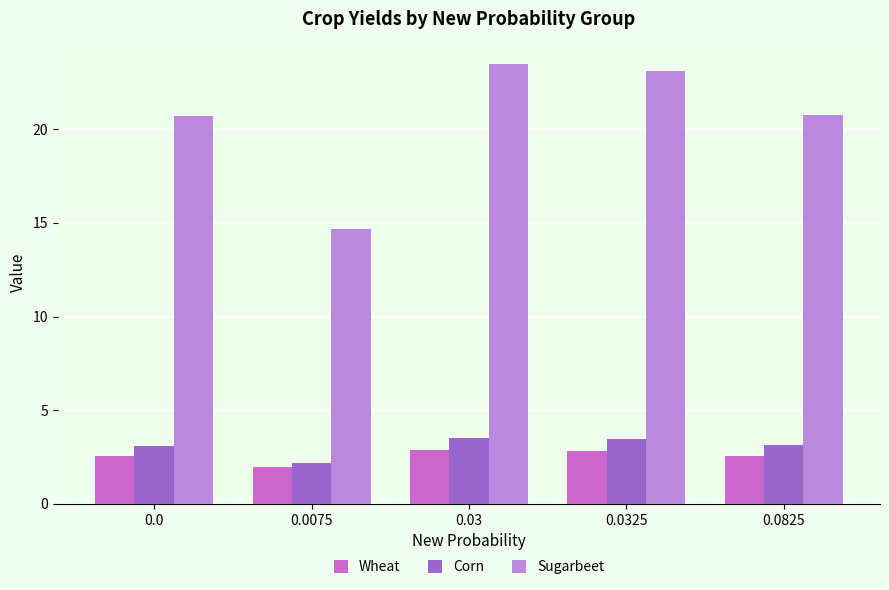

At how many categories does at least one series exceed 20?

4